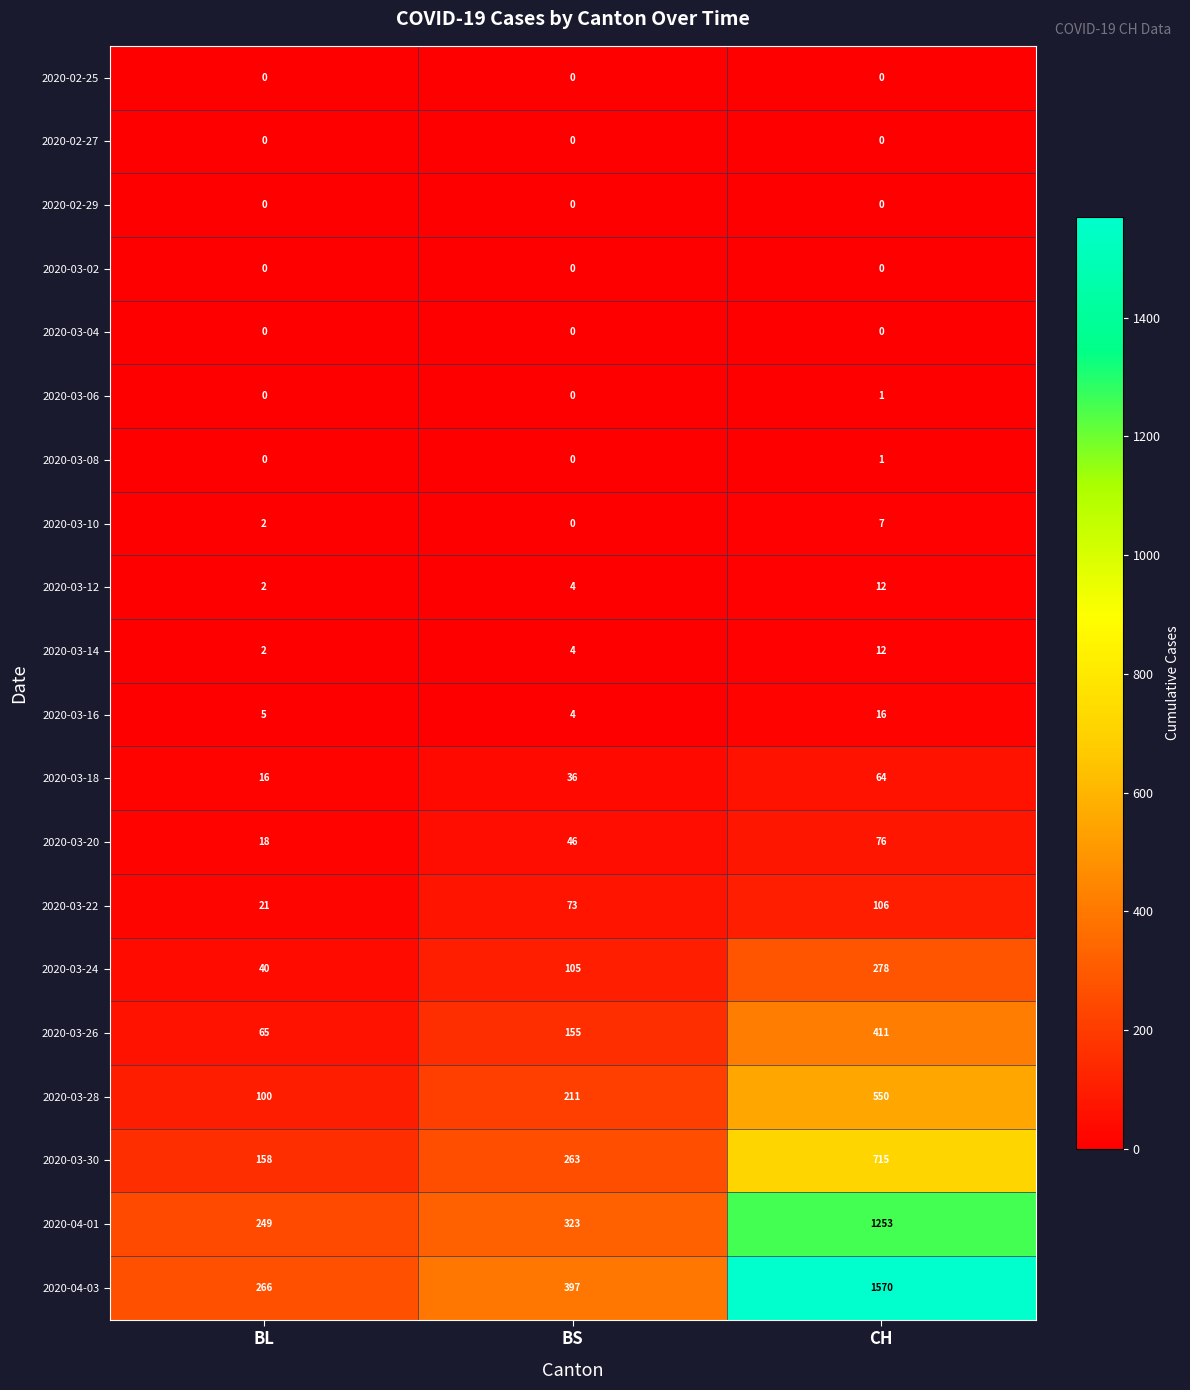

True or false: 2020-04-01 has a value of 444 at BS.

False